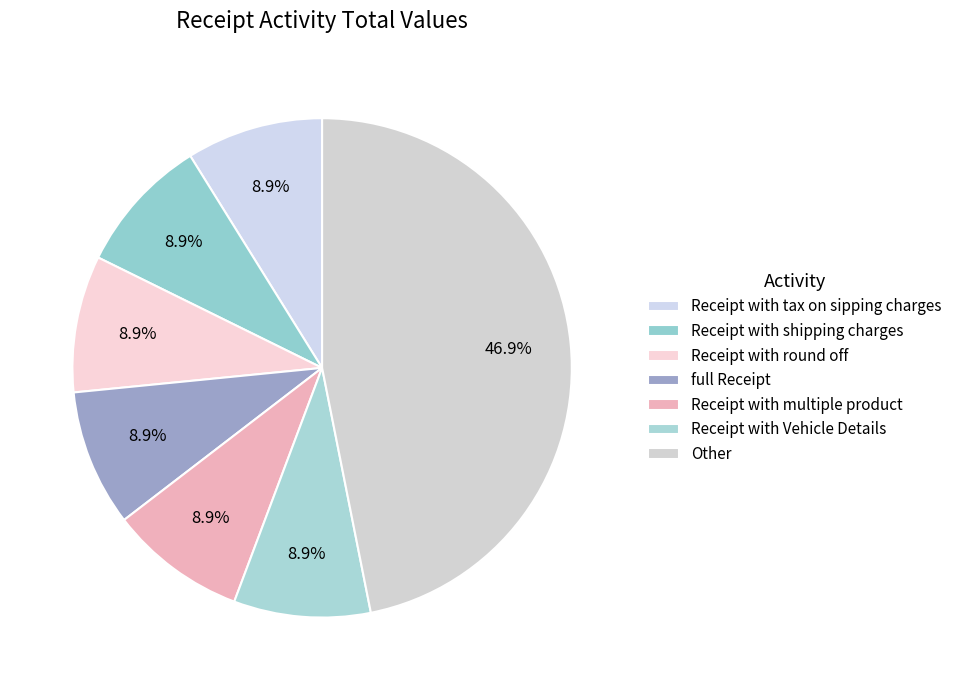

How many segments does this pie chart have?

7